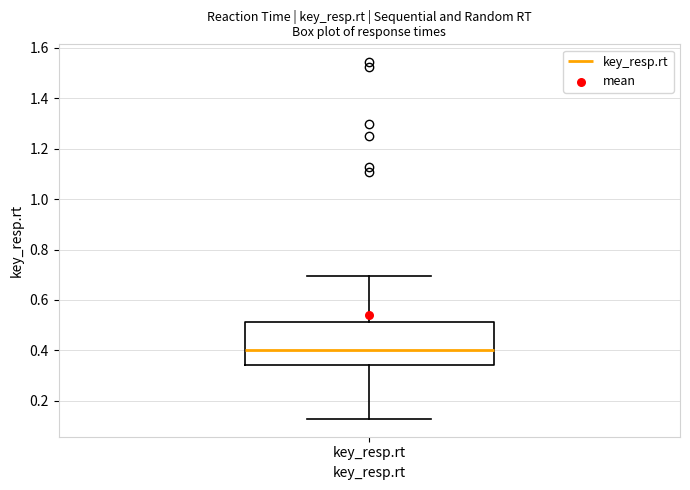

Where is the lower edge of the box for key_resp.rt on the y-axis? The values are not printed on the chart, so give them approximately, as read against the axis.

0.34